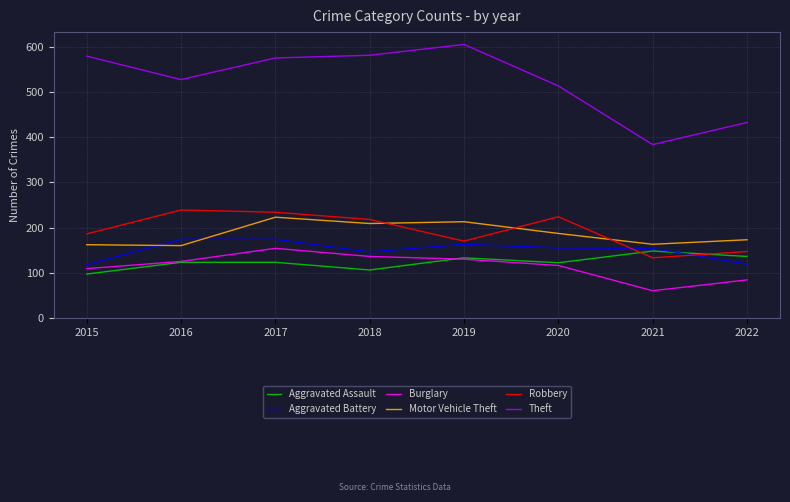

What is the minimum value shown in the chart?

60